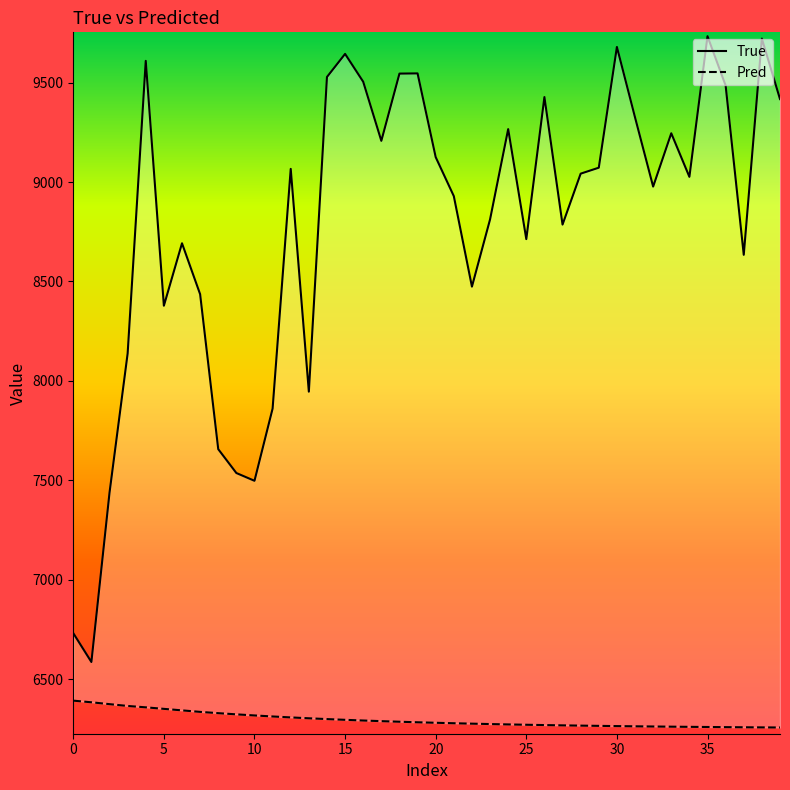

What is the label of the 17th point from the left?

16